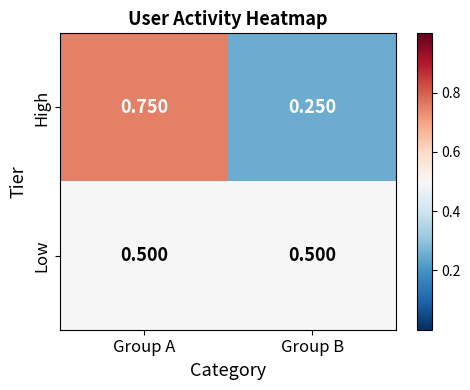

Where is High nearest to the value 0?

Group B